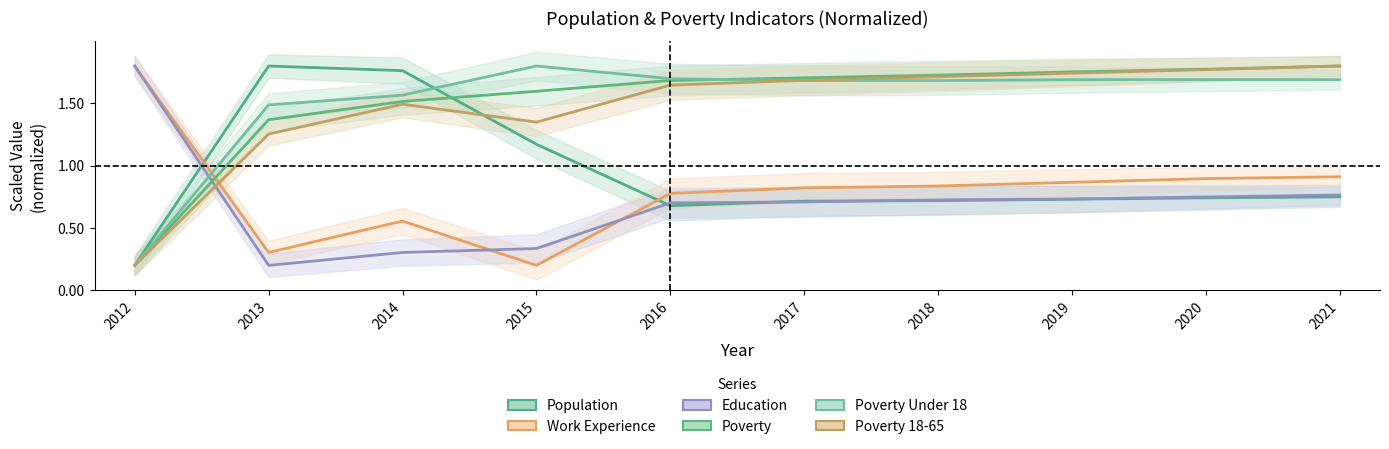

What is the maximum value shown in the chart?

1.8